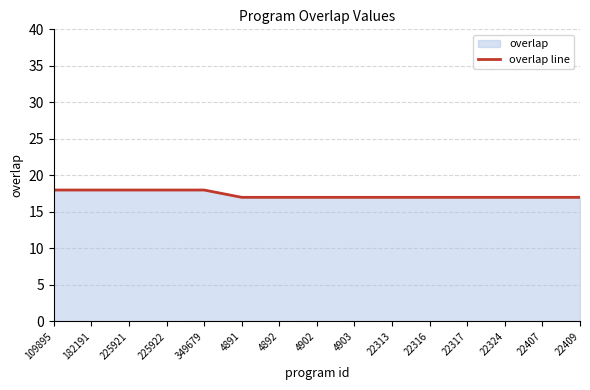

True or false: the data shows 31 at 182191.

False